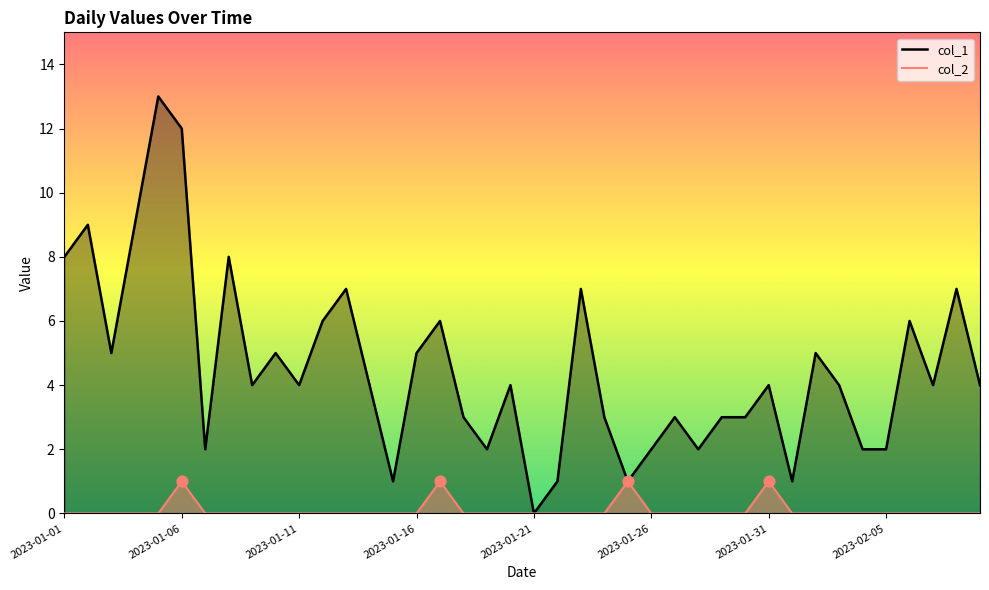

Which series contains the highest Y value?

col_1